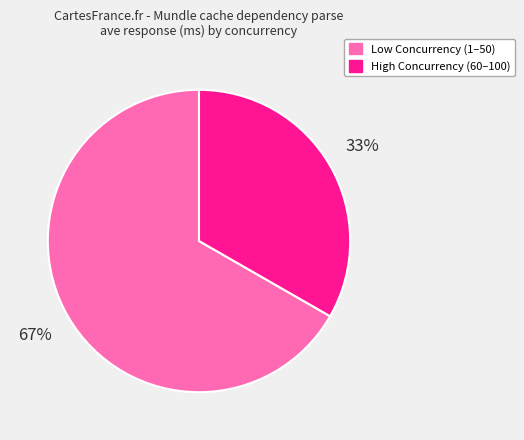

To the nearest percent, what is the average slice percentage?

50%